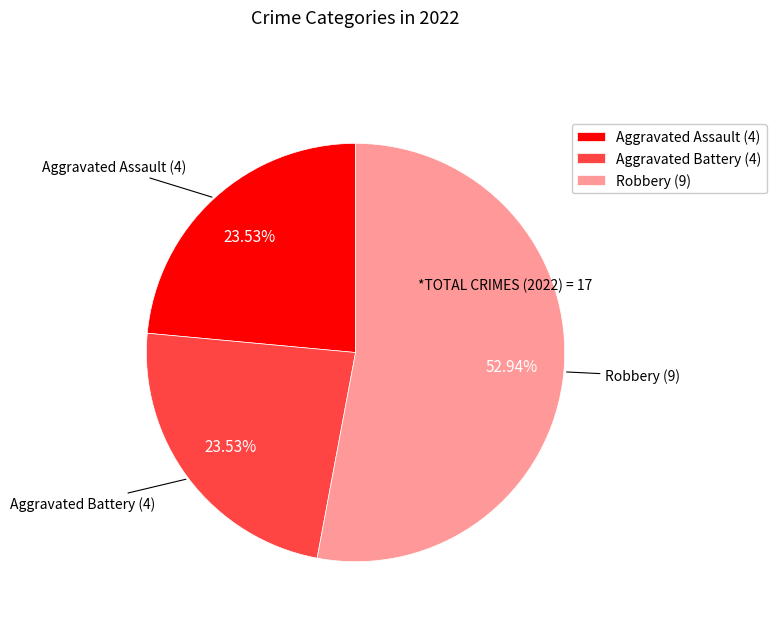

What is the majority slice?

Robbery